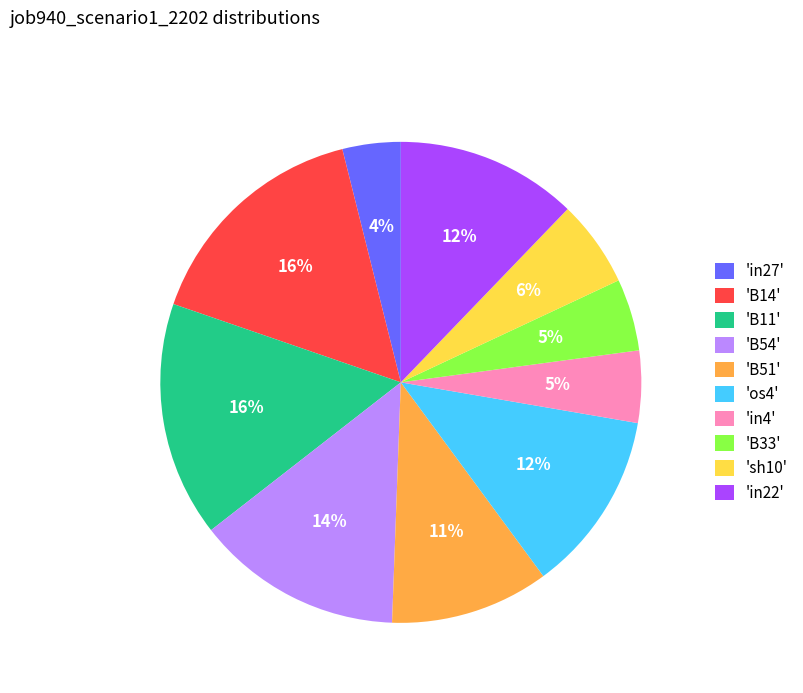

To the nearest percent, what is the difference between the largest and smallest slice percentages?

12%